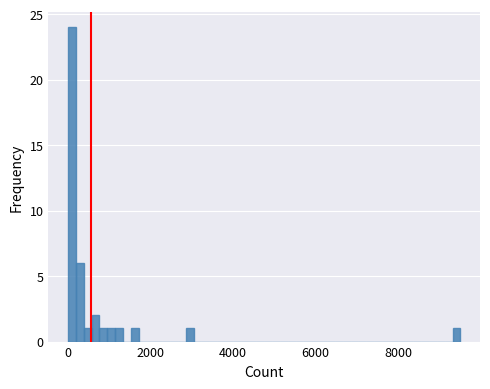

Around what value on the x-axis is the tallest bar? Give the approximate position of its centre, as read against the axis.

0